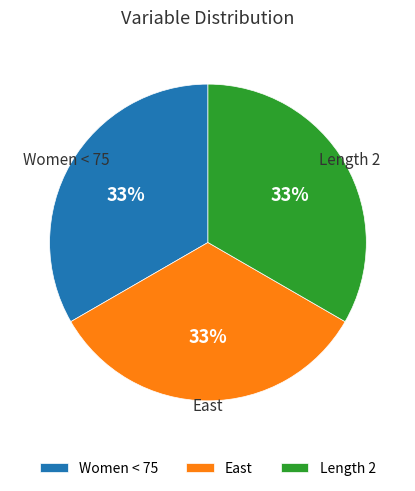

The Women < 75 slice represents 20% of the pie. True or false?

False